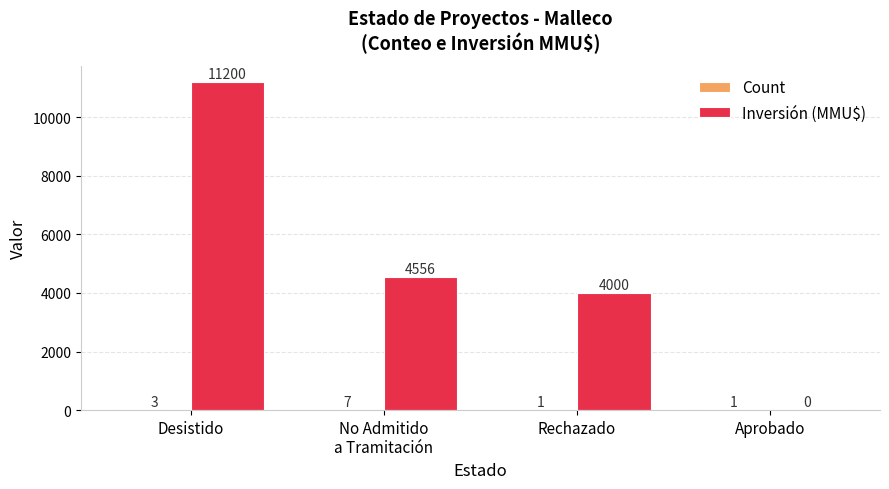

Which series changed the most between Desistido and Rechazado?

Inversión (MMU$)